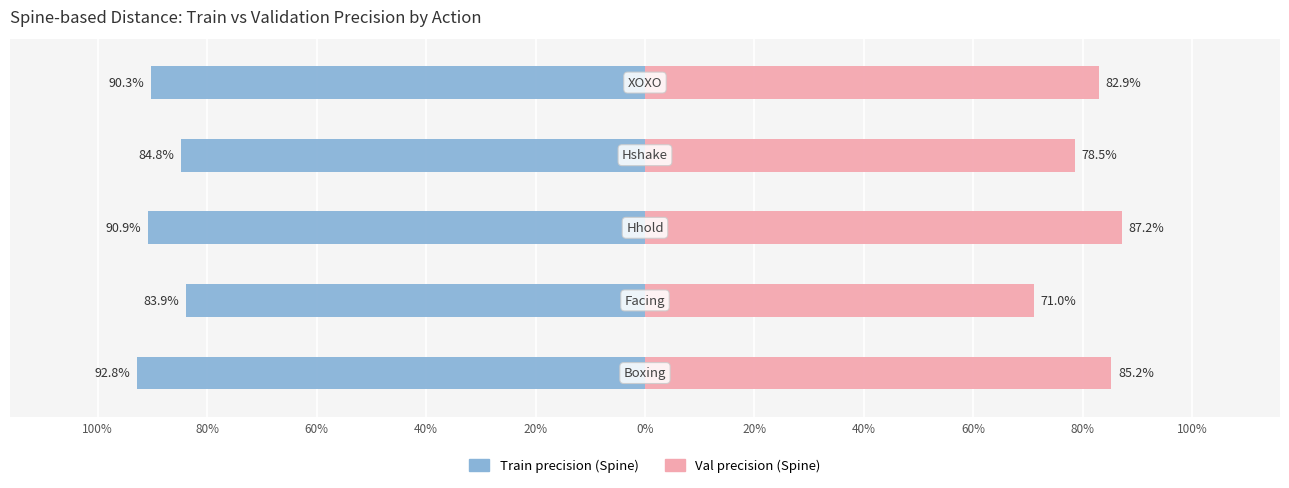

Rank the series at 80% from lowest to highest value.

Train precision (Spine), Val precision (Spine)